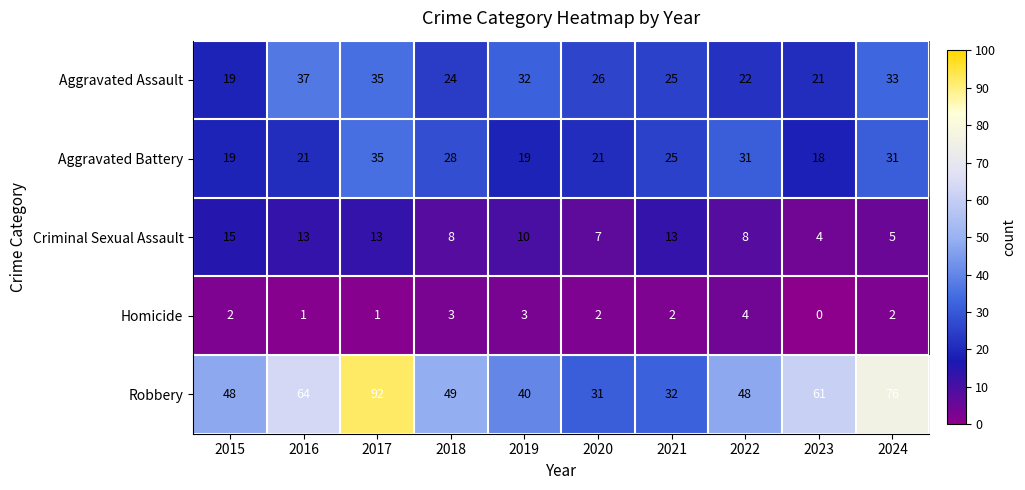

Which category has the highest value in the Criminal Sexual Assault series?

2015